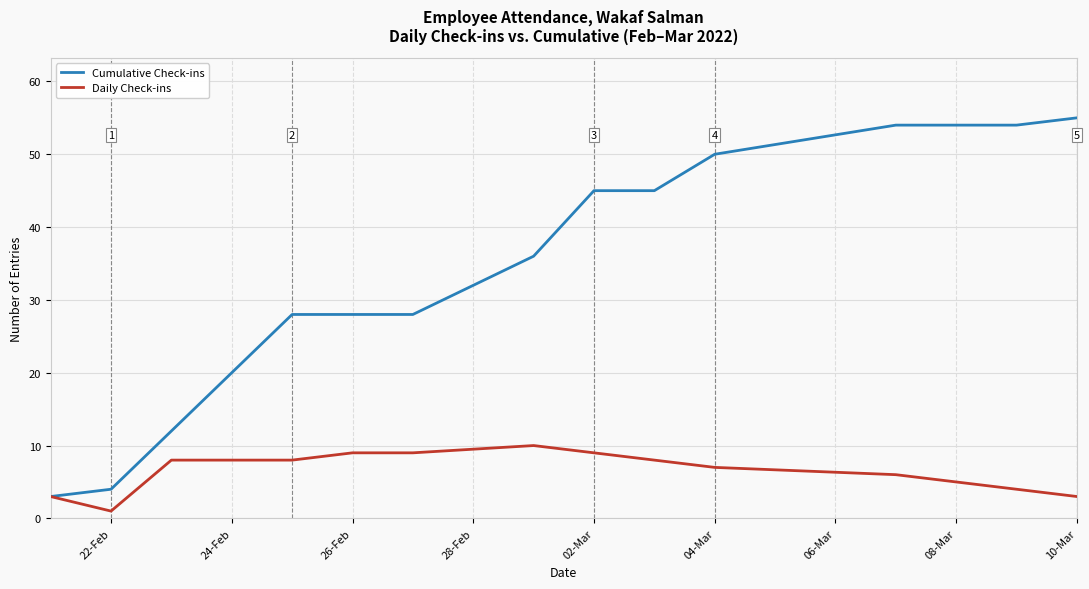

List the series in order of their overall mean, highest first.

Cumulative Check-ins, Daily Check-ins